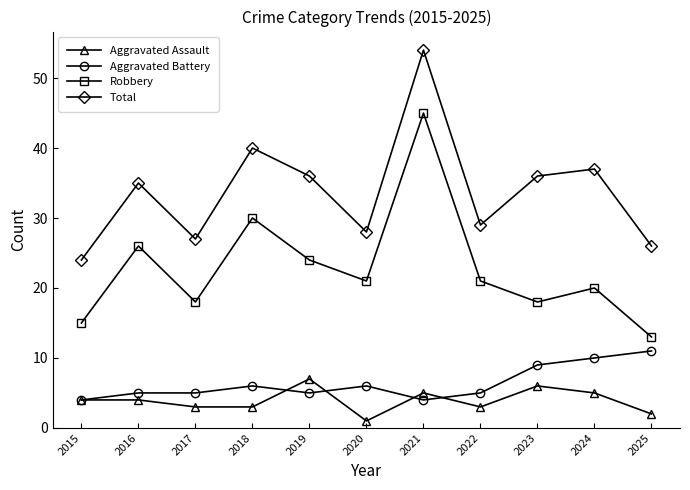

At how many categories does at least one series exceed 9?

11